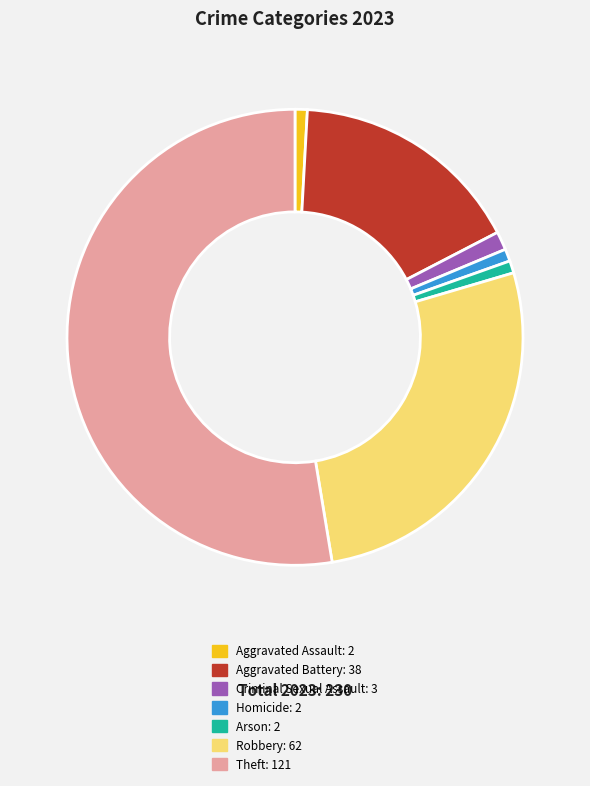

How many segments does this pie chart have?

7